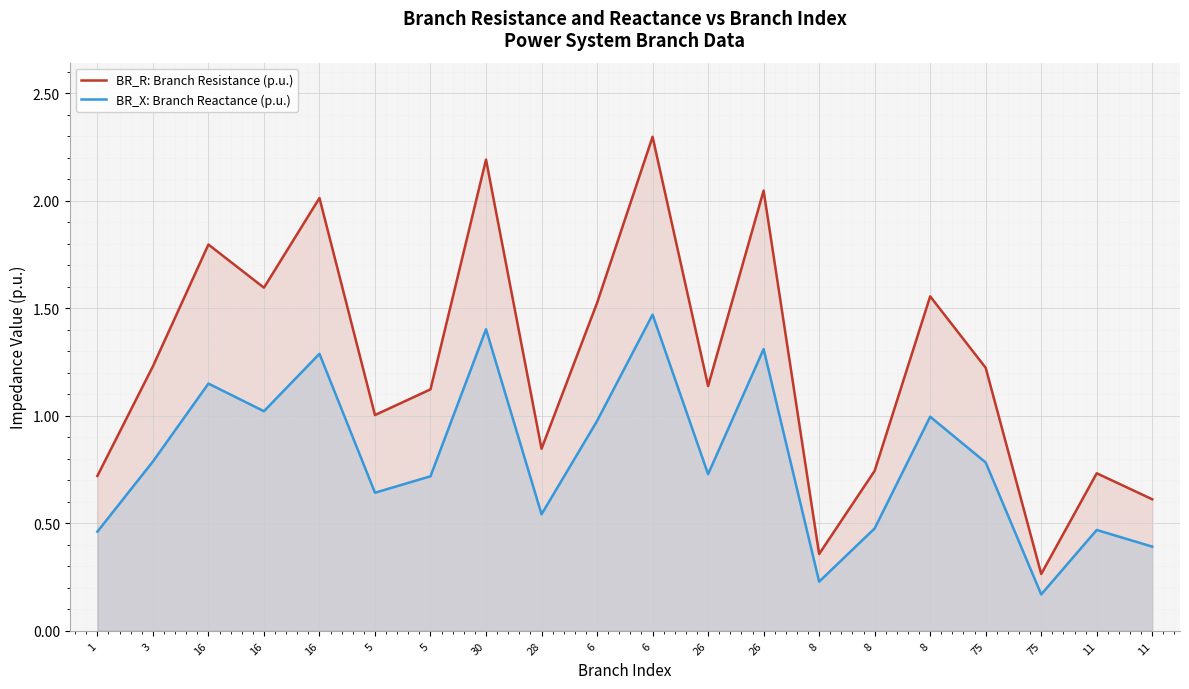

Reading right to left, what are all the values shown in this chart?

BR_R: Branch Resistance (p.u.): 0.6	0.7	0.3	1.2	1.6	0.7	0.4	2.0	1.1	2.3	1.5	0.8	2.2	1.1	1.0	2.0	1.6	1.8	1.2	0.7
BR_X: Branch Reactance (p.u.): 0.4	0.5	0.2	0.8	1.0	0.5	0.2	1.3	0.7	1.5	1.0	0.5	1.4	0.7	0.6	1.3	1.0	1.1	0.8	0.5